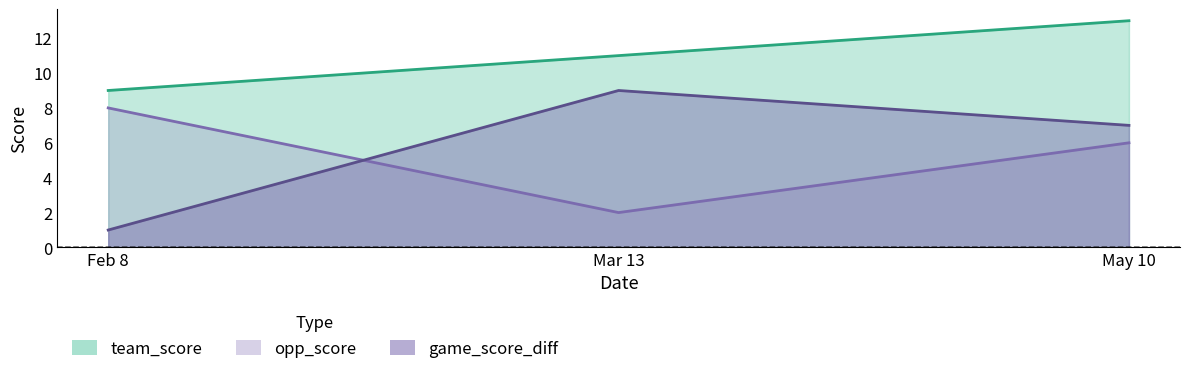

How many lines are shown in the chart?

3